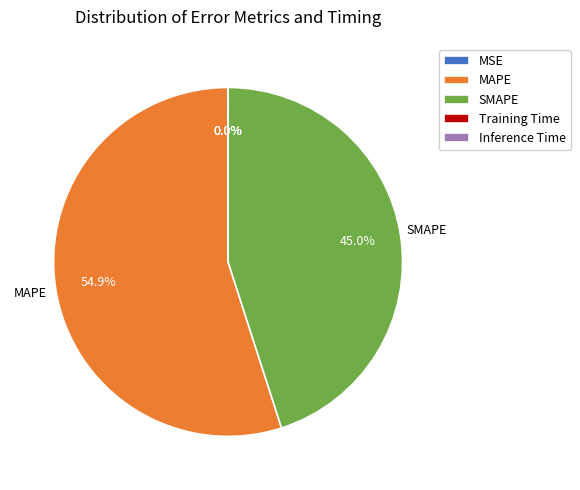

Does MAPE account for over 50% of the chart?

Yes